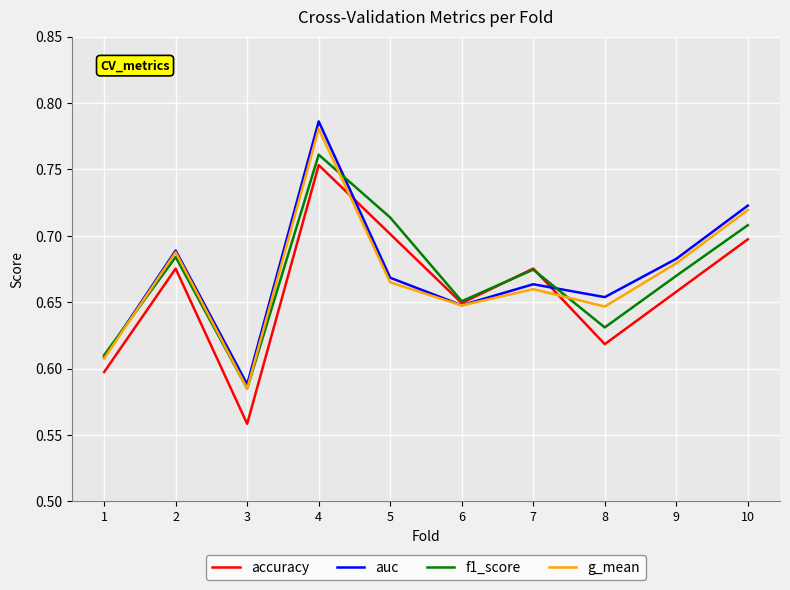

In auc, how many points are lower than both neighbors (excluding endpoints)?

3